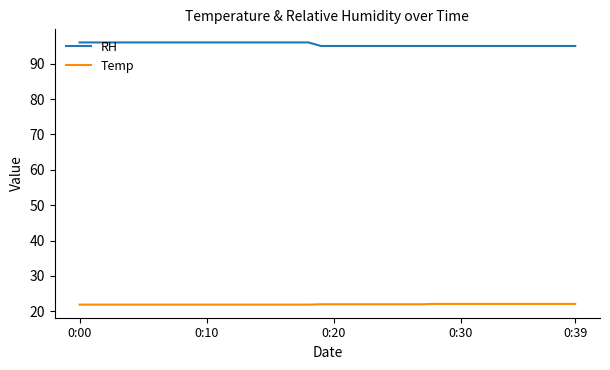

True or false: Temp and RH intersect in this chart.

False